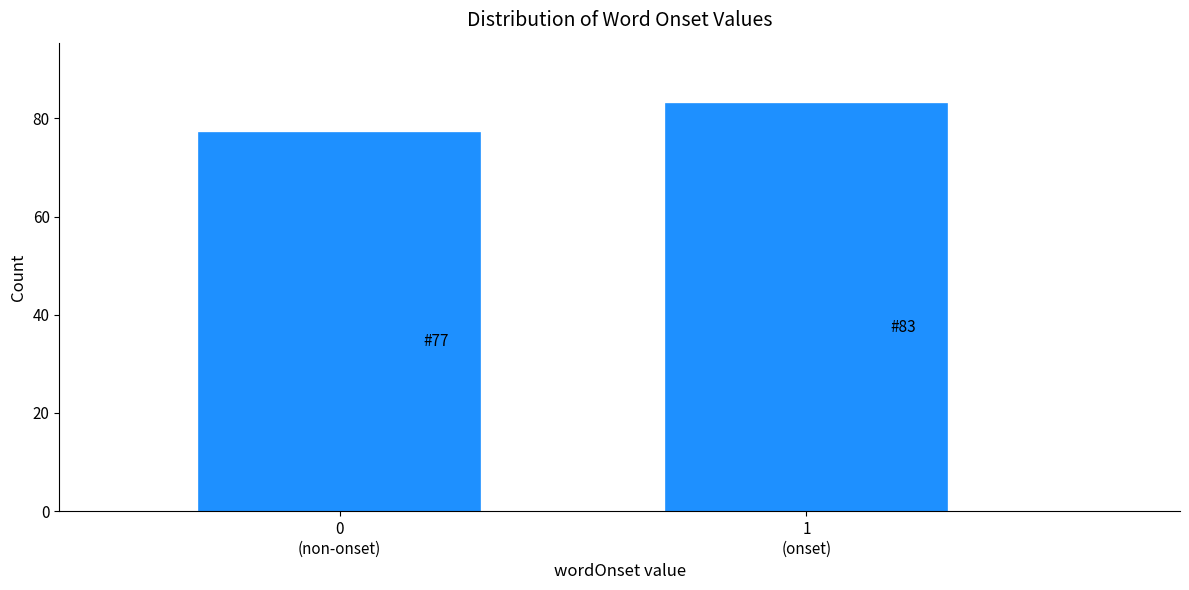

Reading left to right, list all the values displayed in this chart.

77	83